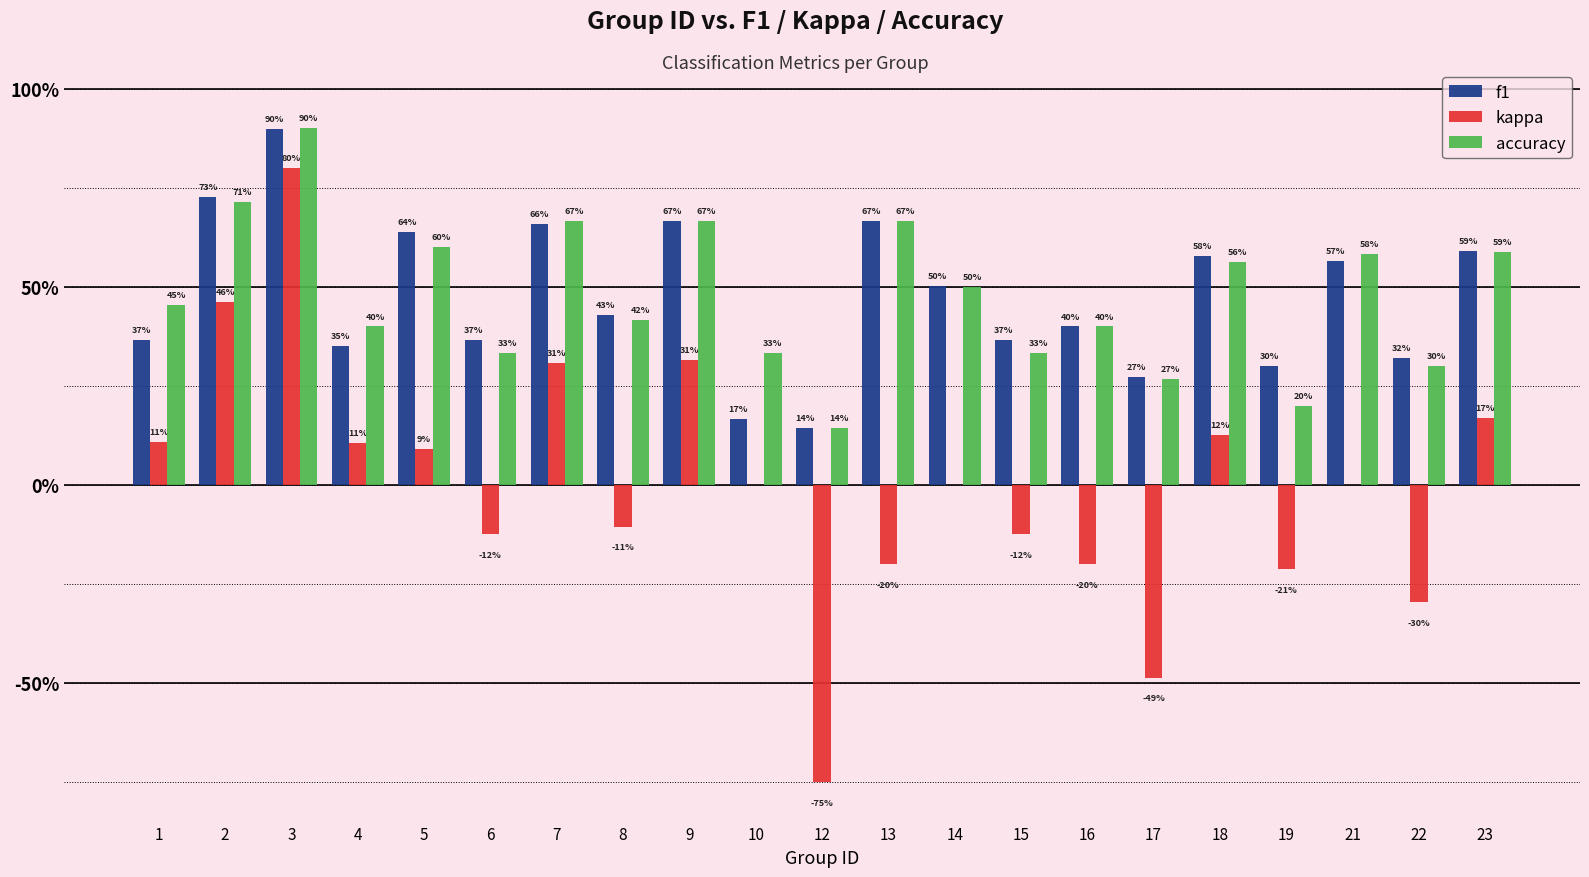

What is the sum of all f1 values?

10.0